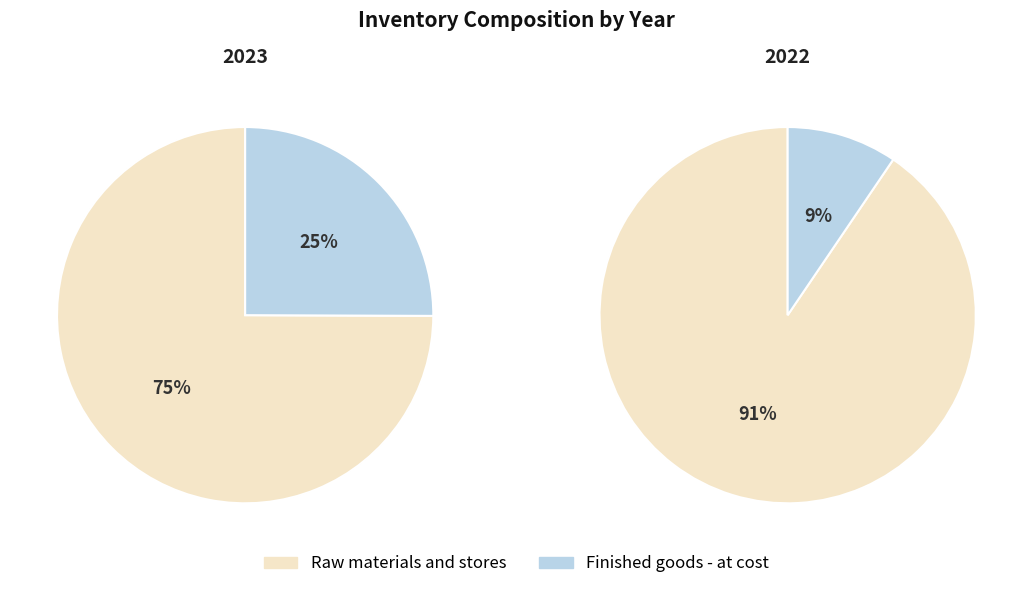

Rank the series by their average value, from highest to lowest.

Raw materials and stores, Finished goods - at cost